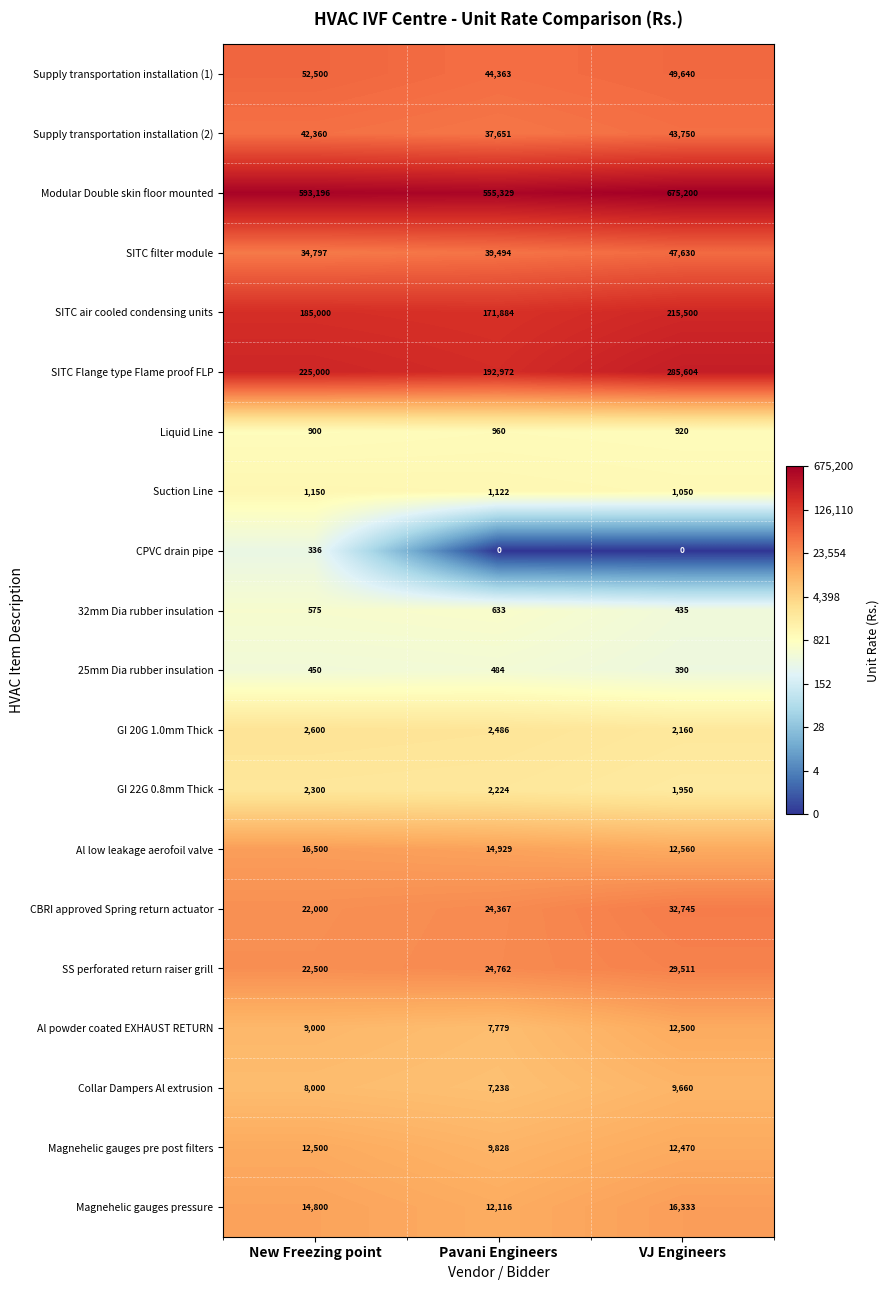

What is the spread (max minus min) of values at Pavani Engineers?

555329